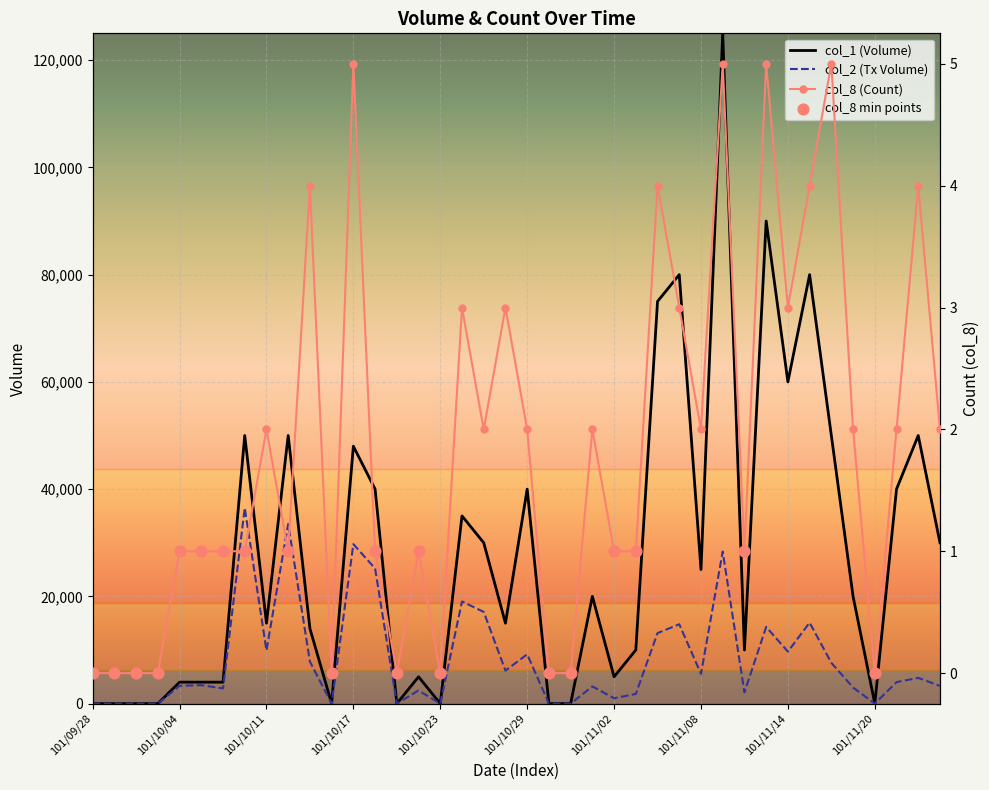

Which series reaches the minimum Y coordinate?

col_1